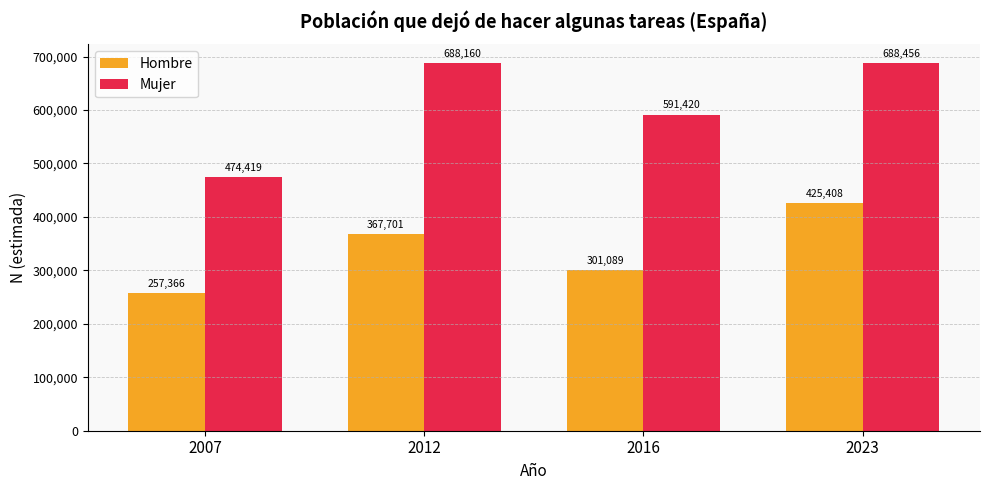

What is the value of the Mujer bar at the 4th from the left?

688456